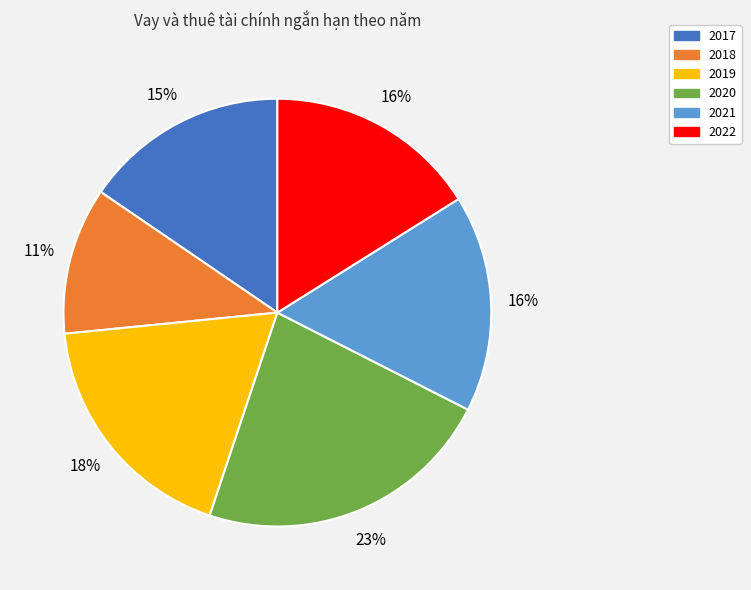

Which category has the biggest portion of the pie?

2020